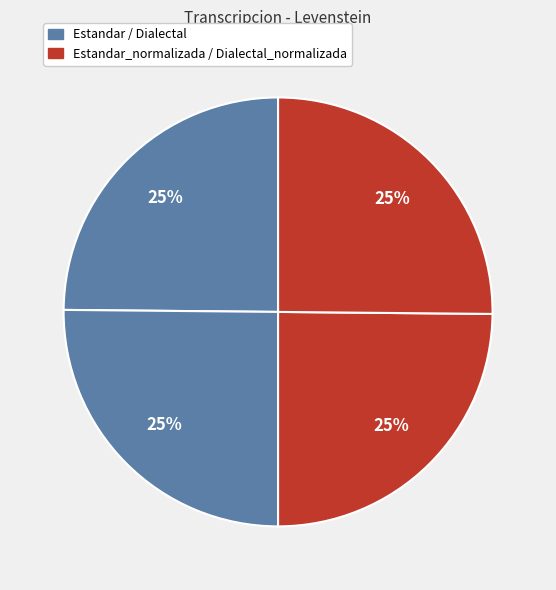

How many segments does this pie chart have?

4